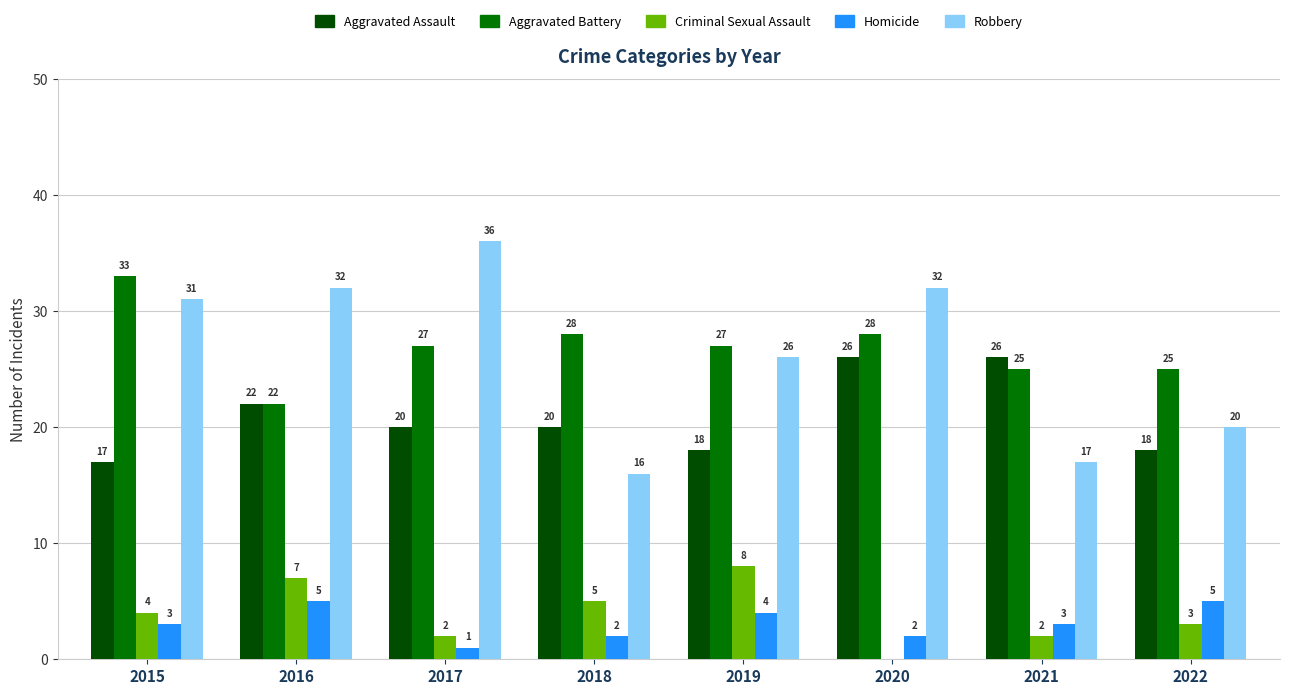

True or false: Aggravated Assault has a value of 10 at 2020.

False